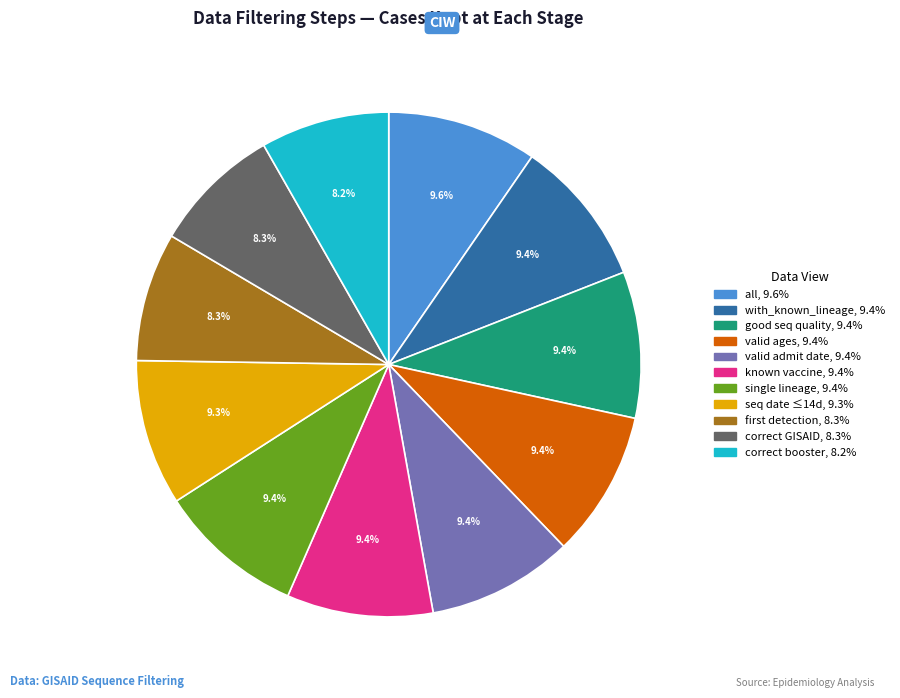

Is there a majority slice in this chart?

No